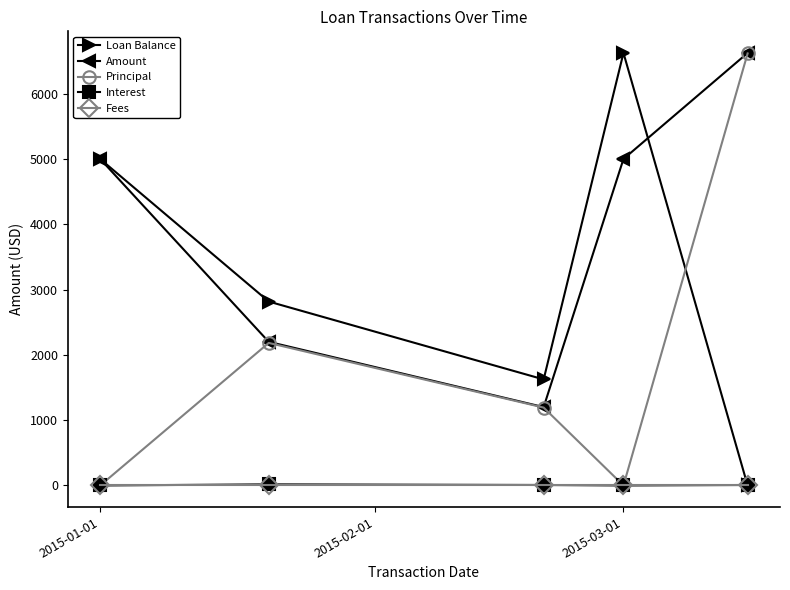

What is the greatest value displayed?

6624.1